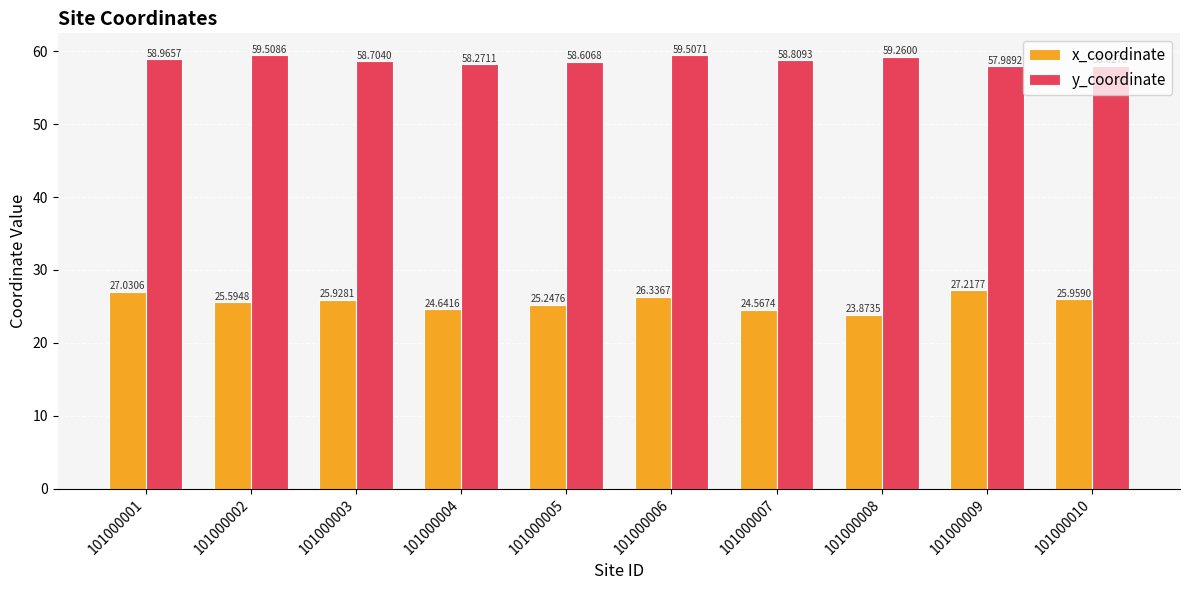

Which series has the largest total across all categories?

y_coordinate